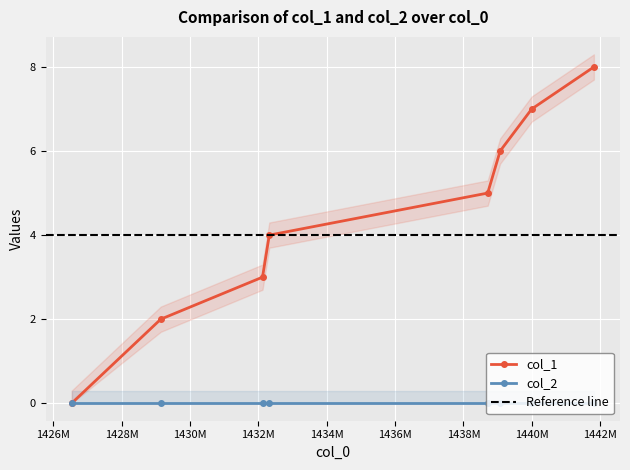

Between 1432317929 and 1432119933, which is larger?

1432317929